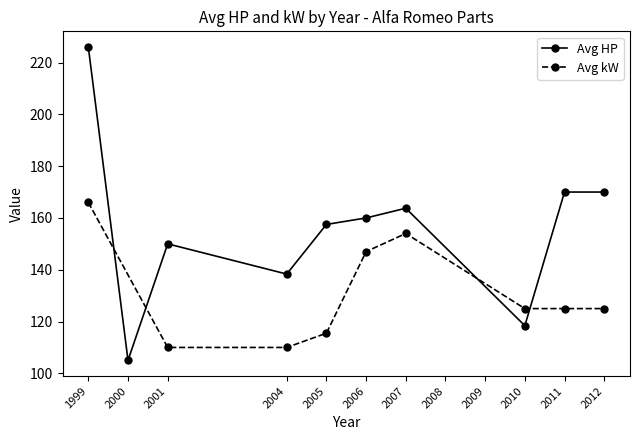

Which category has the highest value in the Avg HP series?

1999